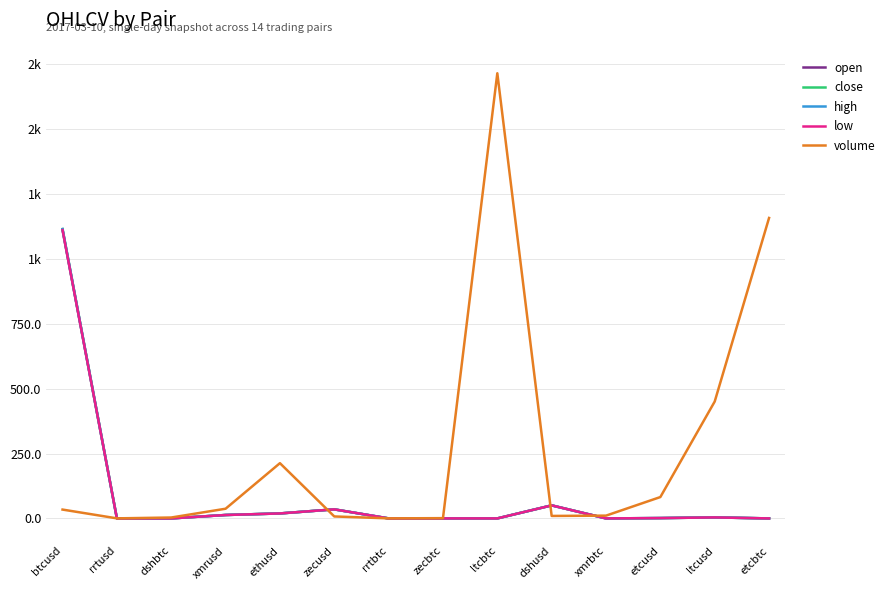

Which series has the largest range (max minus min)?

volume